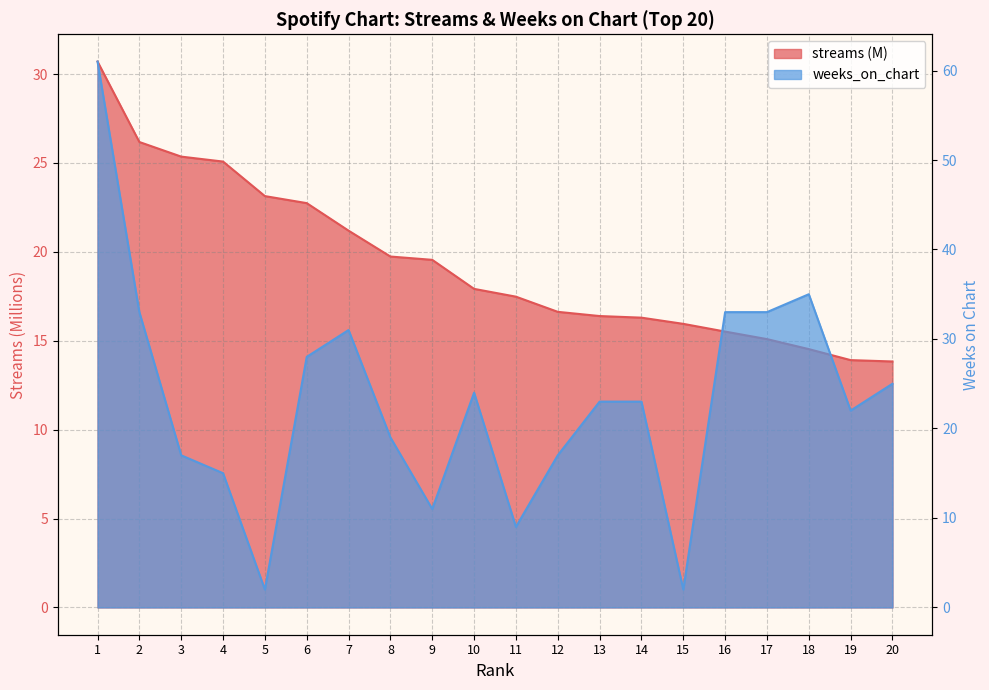

Which series has the largest range (max minus min)?

weeks_on_chart